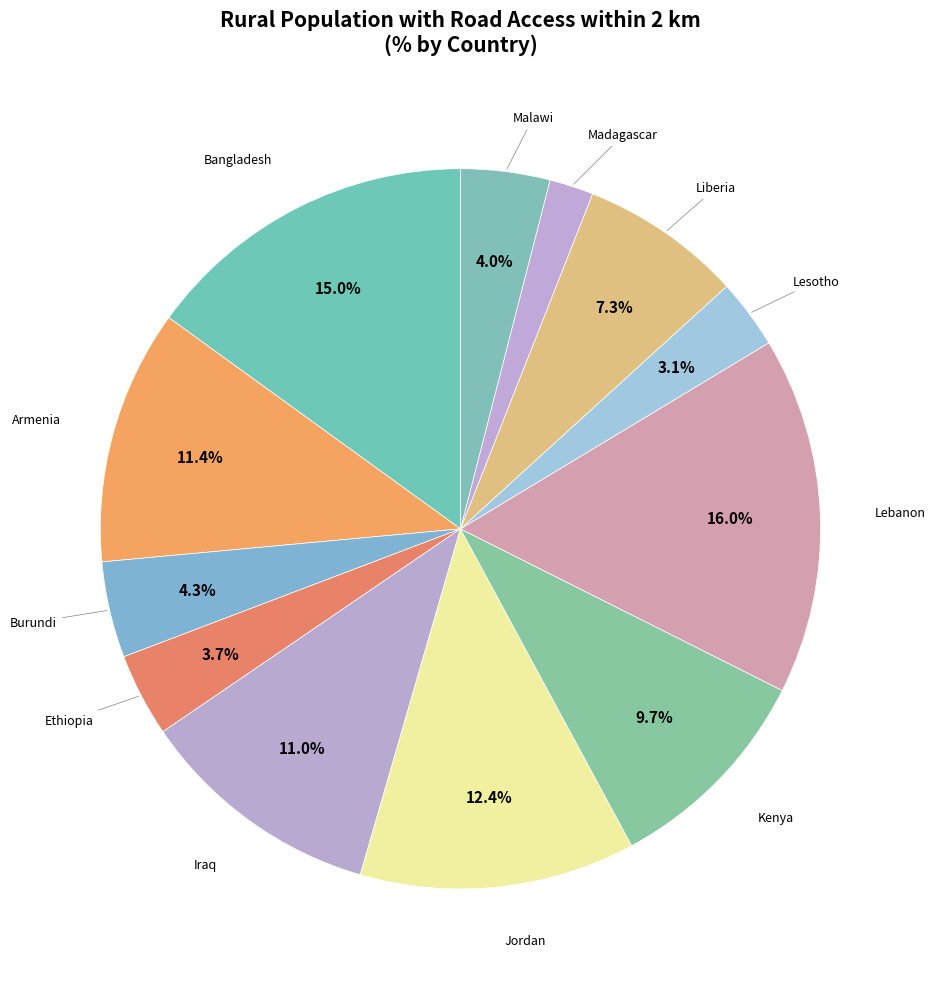

How many segments does this pie chart have?

12